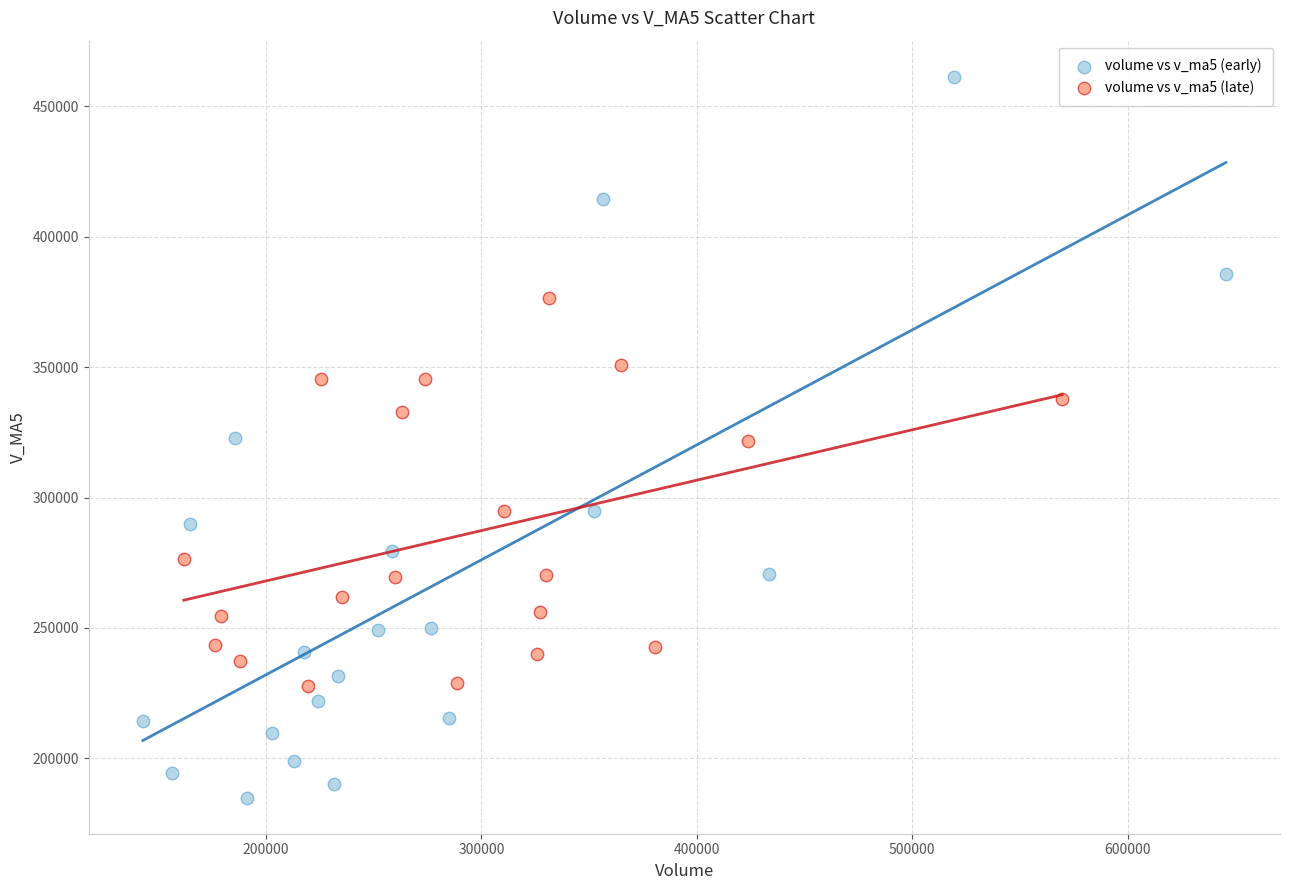

Which series contains the lowest Y value?

volume vs v_ma5 (early)